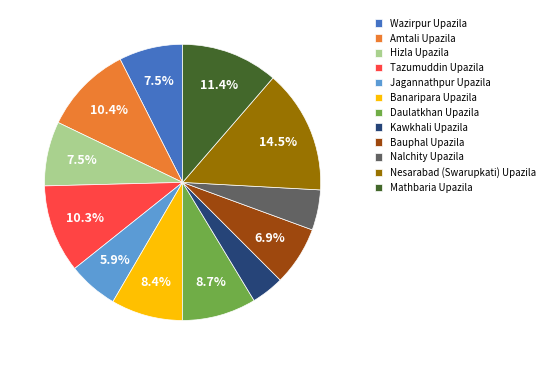

Which has a higher value, Wazirpur Upazila or Jagannathpur Upazila?

Wazirpur Upazila